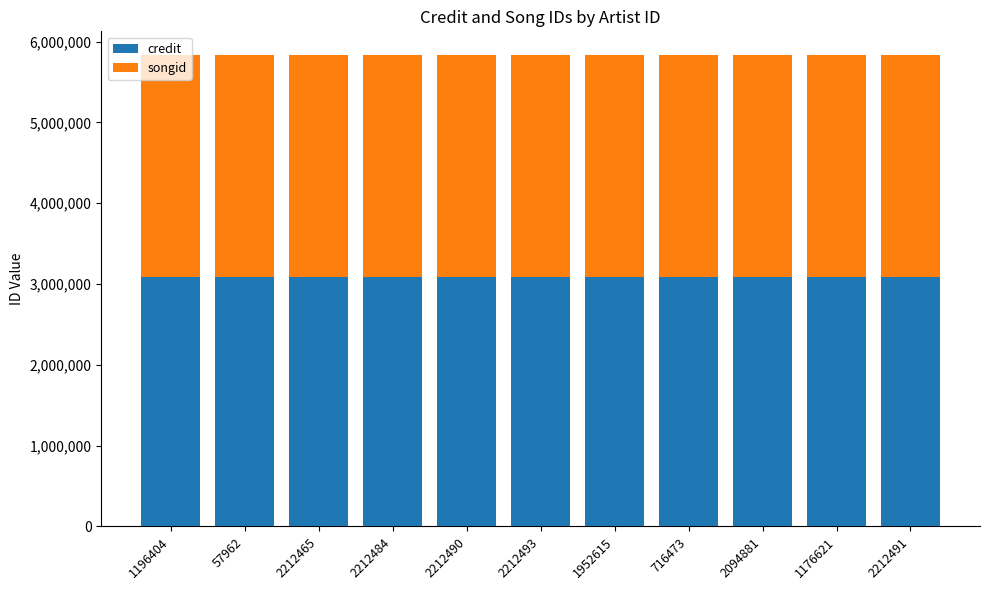

How many bars are there in total?

11